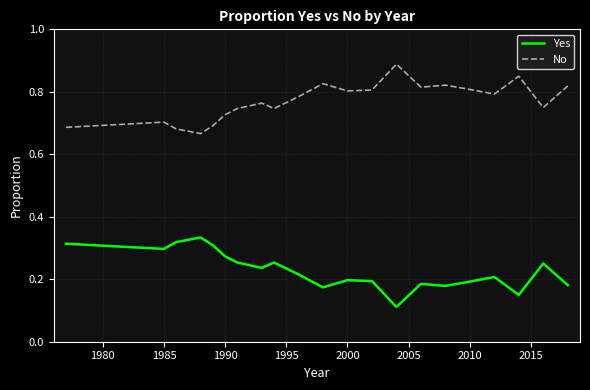

List the series in order of their overall mean, lowest first.

Yes, No